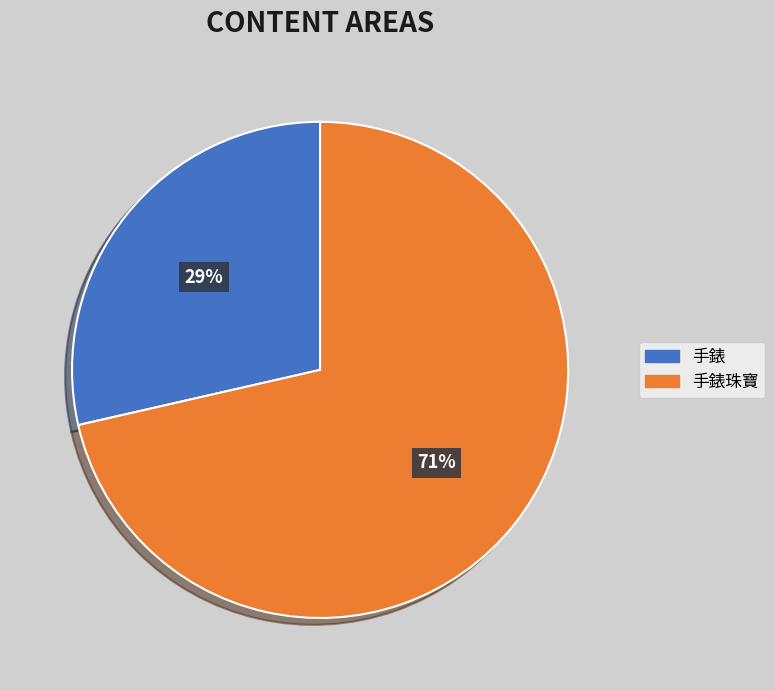

Is there any slice that represents more than half of the pie?

Yes